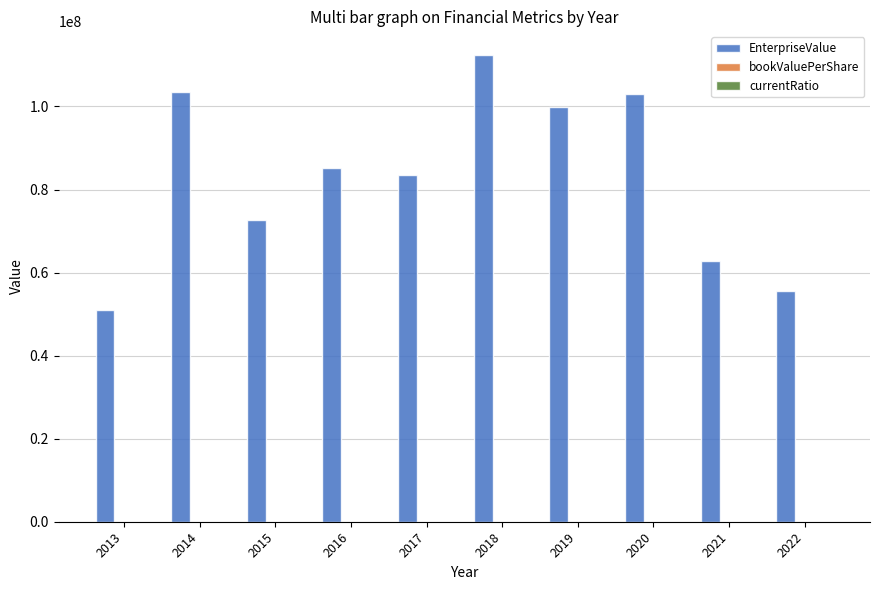

Which series has the widest spread of values?

EnterpriseValue